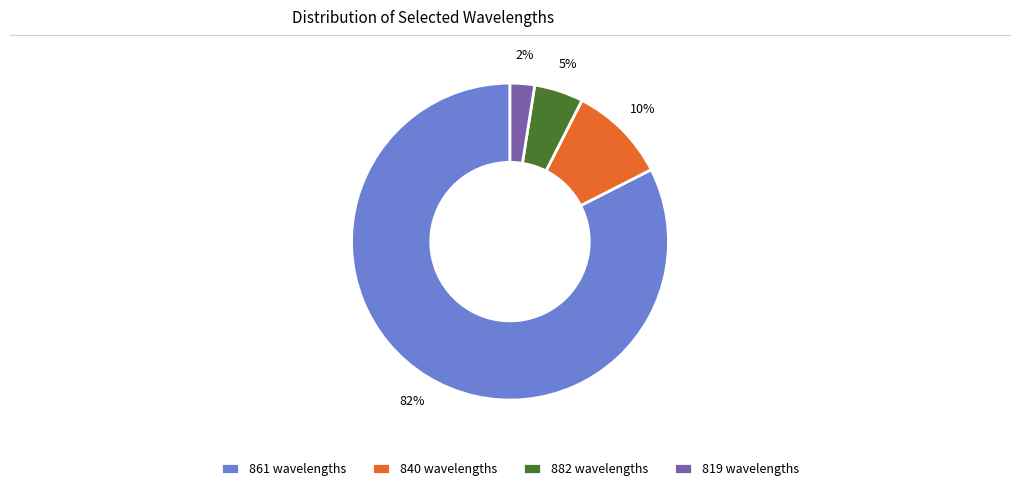

How many segments does this pie chart have?

4